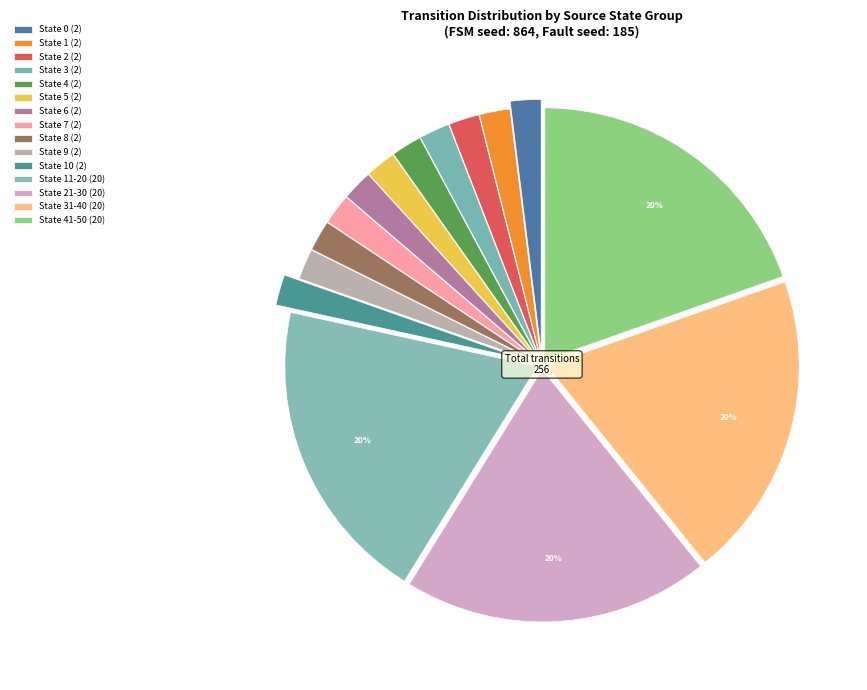

Does any single category account for the majority?

No